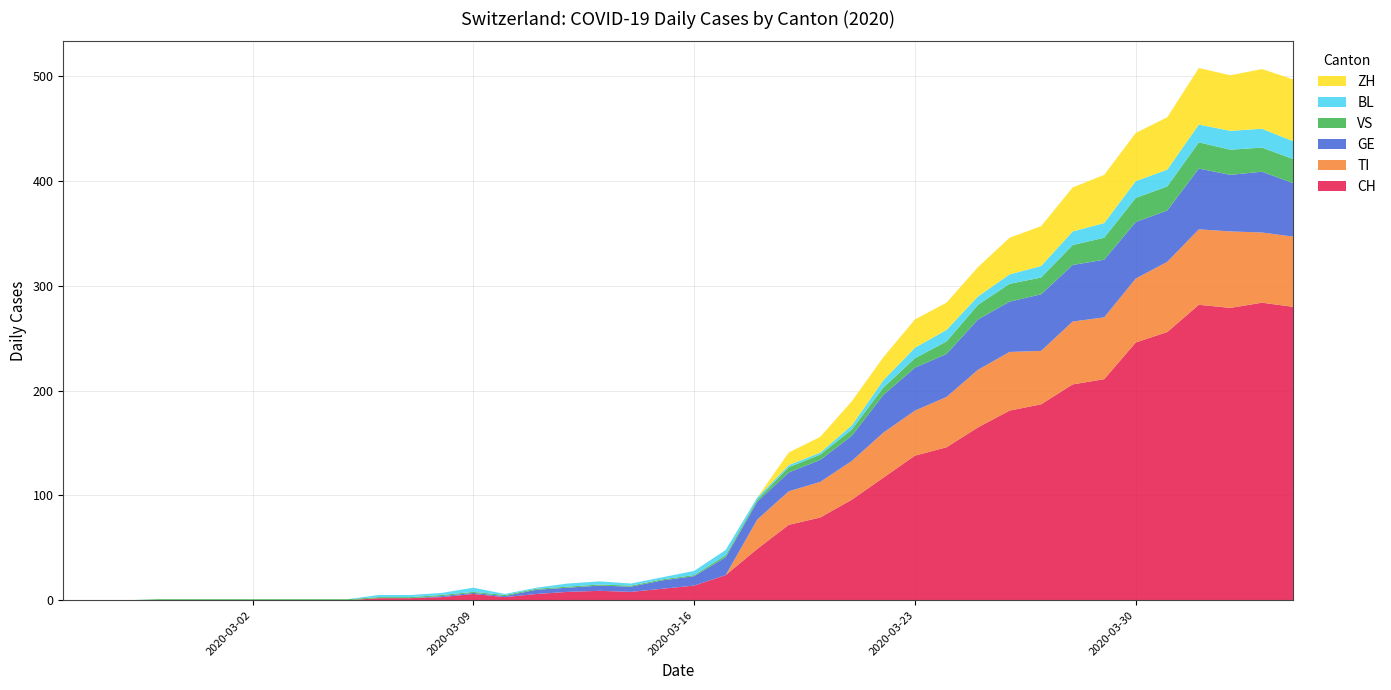

Reading right to left, what are all the values shown in this chart?

CH: 2020-04-04=280	2020-04-03=284	2020-04-02=279	2020-04-01=282	2020-03-31=256	2020-03-30=246	2020-03-29=211	2020-03-28=206	2020-03-27=187	2020-03-26=181	2020-03-25=165	2020-03-24=146	2020-03-23=138	2020-03-22=117	2020-03-21=96	2020-03-20=79	2020-03-19=72	2020-03-18=49	2020-03-17=24	2020-03-16=14	2020-03-15=11	2020-03-14=8	2020-03-13=9	2020-03-12=8	2020-03-11=6	2020-03-10=3	2020-03-09=6	2020-03-08=3	2020-03-07=2	2020-03-06=2	2020-03-05=0	2020-03-04=0	2020-03-03=0	2020-03-02=0	2020-03-01=0	2020-02-29=0	2020-02-28=0	2020-02-27=0	2020-02-26=0	2020-02-25=0
TI: 2020-04-04=67	2020-04-03=67	2020-04-02=73	2020-04-01=72	2020-03-31=67	2020-03-30=61	2020-03-29=59	2020-03-28=60	2020-03-27=51	2020-03-26=56	2020-03-25=55	2020-03-24=48	2020-03-23=43	2020-03-22=43	2020-03-21=37	2020-03-20=34	2020-03-19=32	2020-03-18=28	2020-03-17=0	2020-03-16=0	2020-03-15=0	2020-03-14=0	2020-03-13=0	2020-03-12=0	2020-03-11=0	2020-03-10=0	2020-03-09=0	2020-03-08=0	2020-03-07=0	2020-03-06=0	2020-03-05=0	2020-03-04=0	2020-03-03=0	2020-03-02=0	2020-03-01=0	2020-02-29=0	2020-02-28=0	2020-02-27=0	2020-02-26=0	2020-02-25=0
GE: 2020-04-04=51	2020-04-03=58	2020-04-02=54	2020-04-01=58	2020-03-31=49	2020-03-30=54	2020-03-29=55	2020-03-28=54	2020-03-27=54	2020-03-26=48	2020-03-25=48	2020-03-24=41	2020-03-23=41	2020-03-22=36	2020-03-21=24	2020-03-20=21	2020-03-19=18	2020-03-18=17	2020-03-17=17	2020-03-16=9	2020-03-15=8	2020-03-14=5	2020-03-13=5	2020-03-12=4	2020-03-11=4	2020-03-10=1	2020-03-09=1	2020-03-08=1	2020-03-07=0	2020-03-06=0	2020-03-05=0	2020-03-04=0	2020-03-03=0	2020-03-02=0	2020-03-01=0	2020-02-29=0	2020-02-28=0	2020-02-27=0	2020-02-26=0	2020-02-25=0
VS: 2020-04-04=23	2020-04-03=23	2020-04-02=24	2020-04-01=25	2020-03-31=23	2020-03-30=23	2020-03-29=21	2020-03-28=19	2020-03-27=16	2020-03-26=17	2020-03-25=14	2020-03-24=12	2020-03-23=9	2020-03-22=7	2020-03-21=6	2020-03-20=5	2020-03-19=5	2020-03-18=2	2020-03-17=2	2020-03-16=1	2020-03-15=1	2020-03-14=1	2020-03-13=1	2020-03-12=1	2020-03-11=1	2020-03-10=1	2020-03-09=1	2020-03-08=1	2020-03-07=1	2020-03-06=1	2020-03-05=1	2020-03-04=1	2020-03-03=1	2020-03-02=1	2020-03-01=1	2020-02-29=1	2020-02-28=1	2020-02-27=0	2020-02-26=0	2020-02-25=0
BL: 2020-04-04=17	2020-04-03=18	2020-04-02=18	2020-04-01=17	2020-03-31=16	2020-03-30=16	2020-03-29=14	2020-03-28=13	2020-03-27=11	2020-03-26=9	2020-03-25=8	2020-03-24=11	2020-03-23=10	2020-03-22=7	2020-03-21=4	2020-03-20=2	2020-03-19=2	2020-03-18=2	2020-03-17=5	2020-03-16=4	2020-03-15=2	2020-03-14=2	2020-03-13=3	2020-03-12=3	2020-03-11=1	2020-03-10=1	2020-03-09=4	2020-03-08=2	2020-03-07=2	2020-03-06=2	2020-03-05=0	2020-03-04=0	2020-03-03=0	2020-03-02=0	2020-03-01=0	2020-02-29=0	2020-02-28=0	2020-02-27=0	2020-02-26=0	2020-02-25=0
ZH: 2020-04-04=59	2020-04-03=57	2020-04-02=53	2020-04-01=54	2020-03-31=50	2020-03-30=46	2020-03-29=46	2020-03-28=42	2020-03-27=38	2020-03-26=35	2020-03-25=28	2020-03-24=26	2020-03-23=27	2020-03-22=22	2020-03-21=23	2020-03-20=15	2020-03-19=12	2020-03-18=0	2020-03-17=0	2020-03-16=0	2020-03-15=0	2020-03-14=0	2020-03-13=0	2020-03-12=0	2020-03-11=0	2020-03-10=0	2020-03-09=0	2020-03-08=0	2020-03-07=0	2020-03-06=0	2020-03-05=0	2020-03-04=0	2020-03-03=0	2020-03-02=0	2020-03-01=0	2020-02-29=0	2020-02-28=0	2020-02-27=0	2020-02-26=0	2020-02-25=0